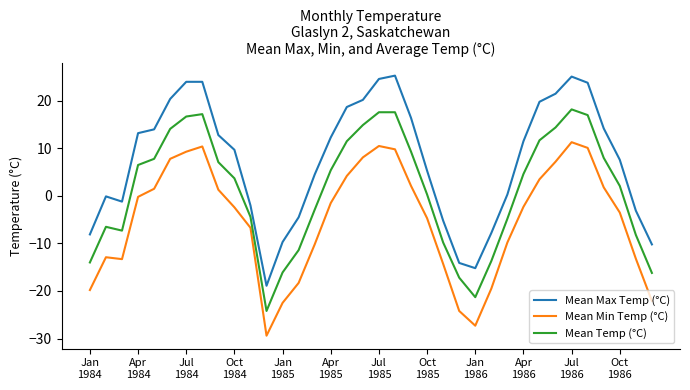

How many lines are shown in the chart?

3